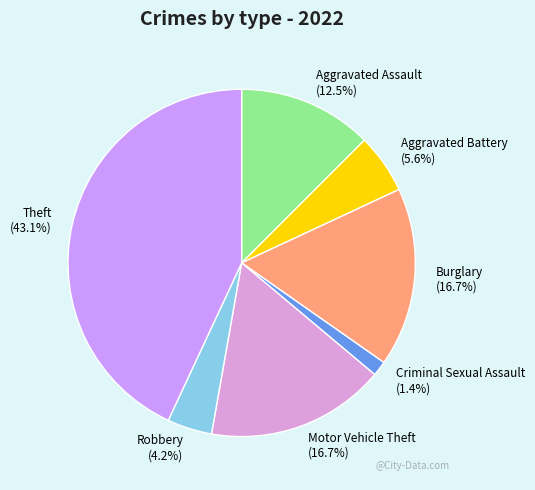

Which category has the smallest portion of the pie?

Criminal Sexual Assault